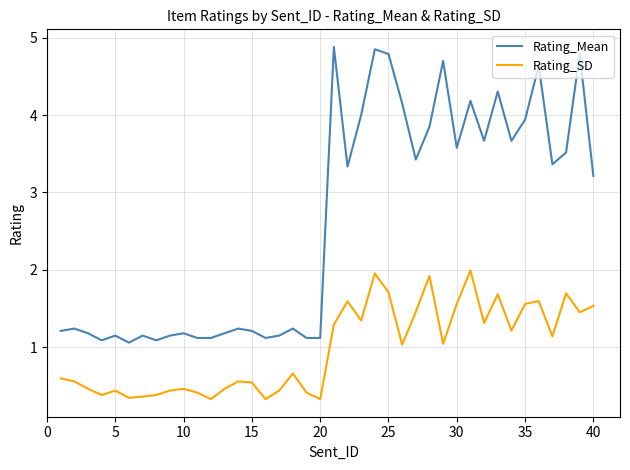

Which series has the largest total across all categories?

Rating_Mean